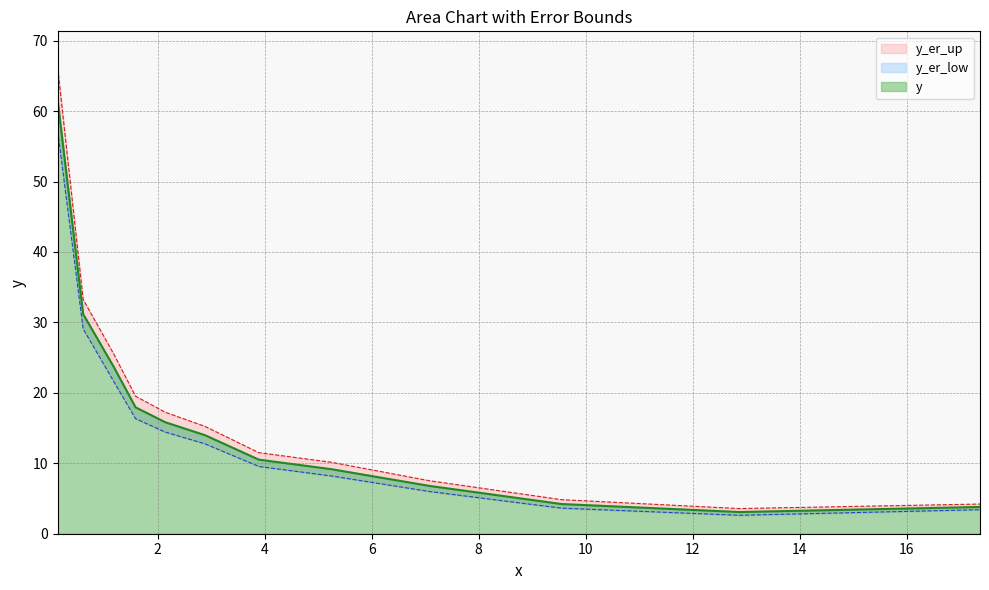

True or false: y and y_er_up cross at least once.

False